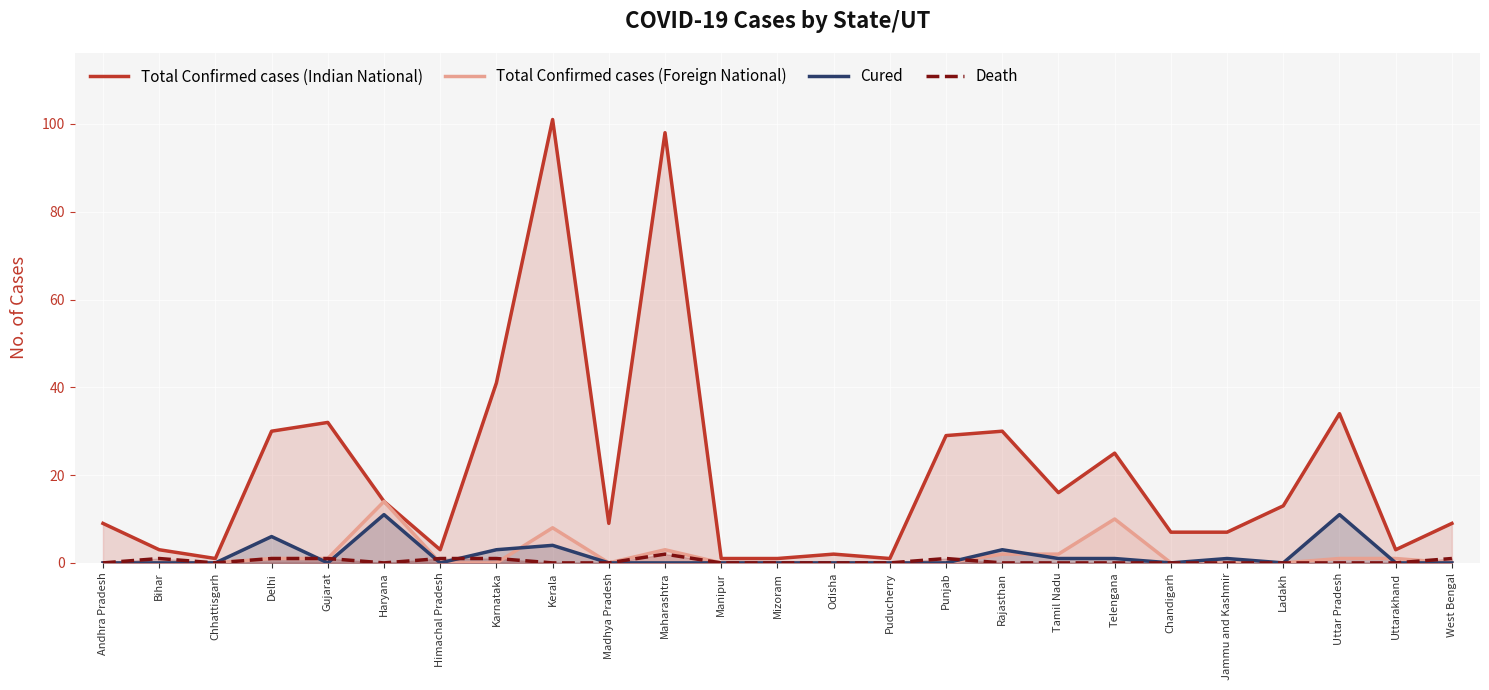

Between Haryana and West Bengal, which is larger?

Haryana